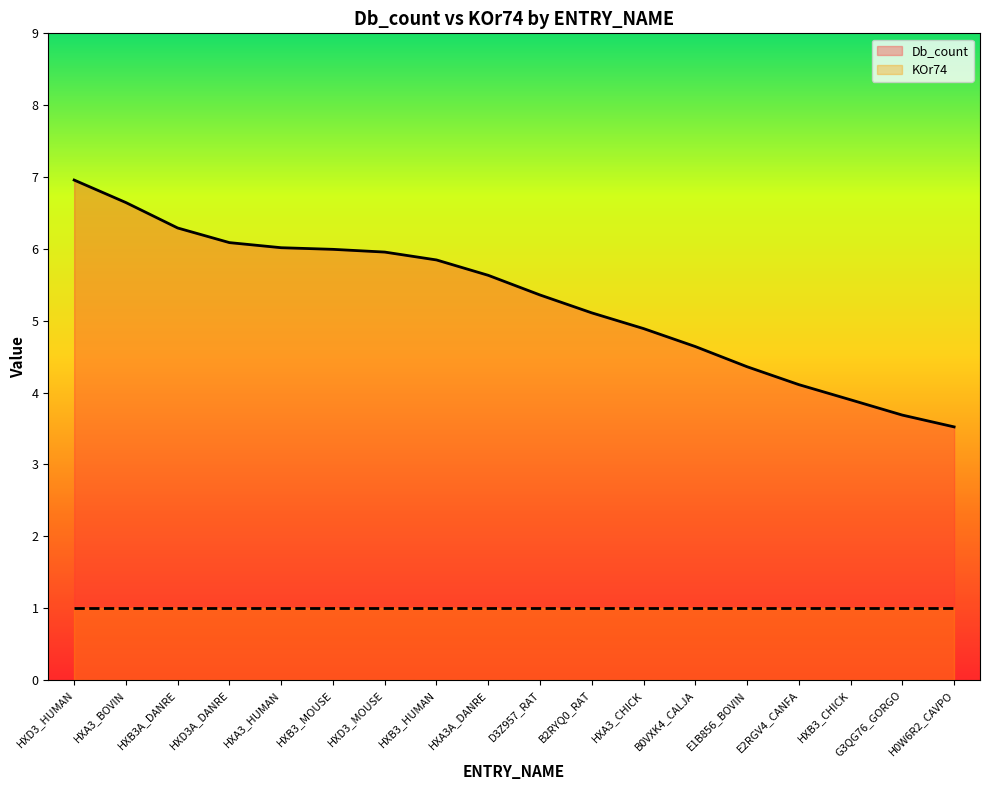

True or false: Db_count and KOr74 intersect in this chart.

False